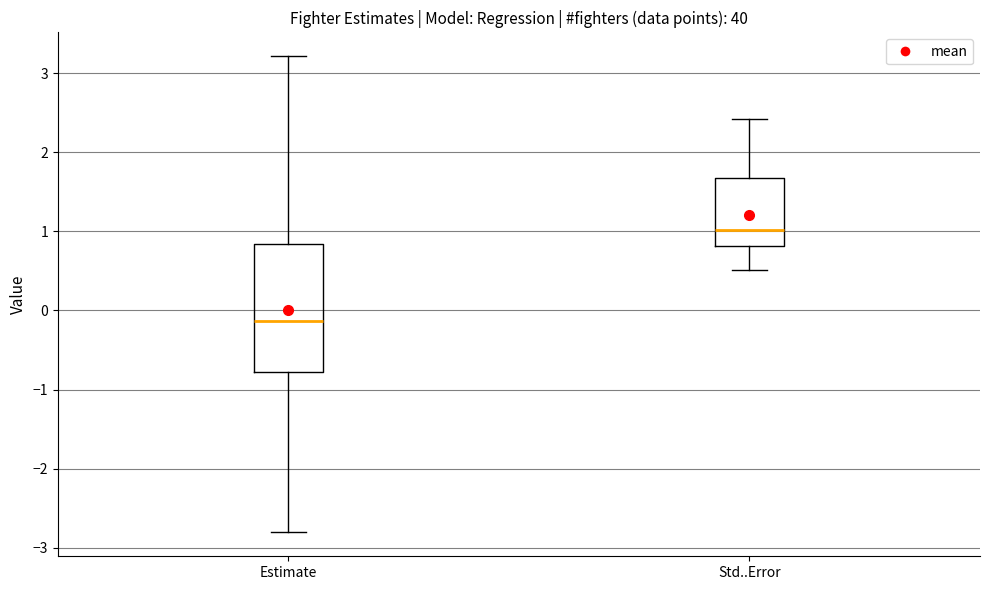

Where does the upper whisker of the box for Estimate end on the y-axis? The values are not printed on the chart, so give them approximately, as read against the axis.

3.2